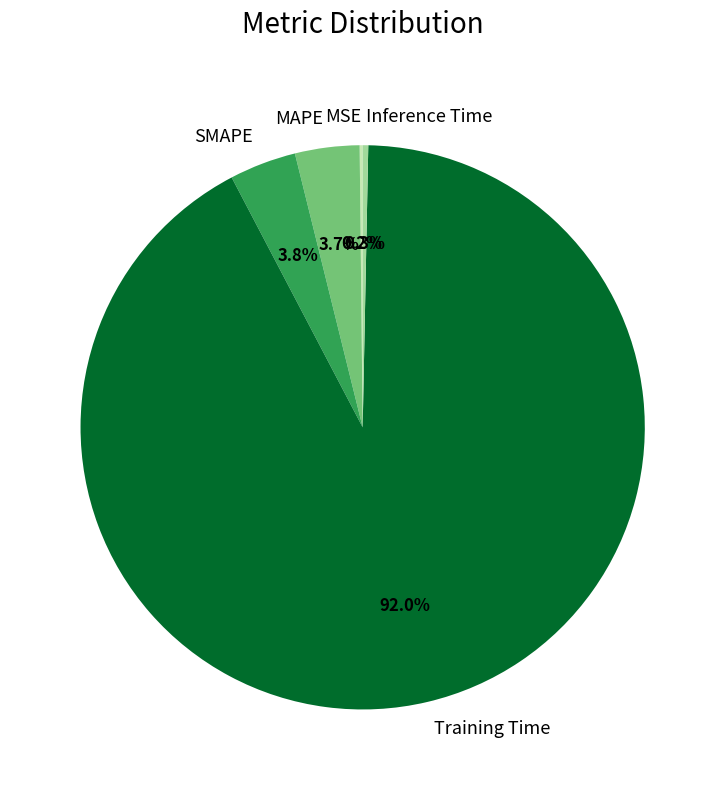

What percentage is the MAPE slice, to the nearest percent?

4%